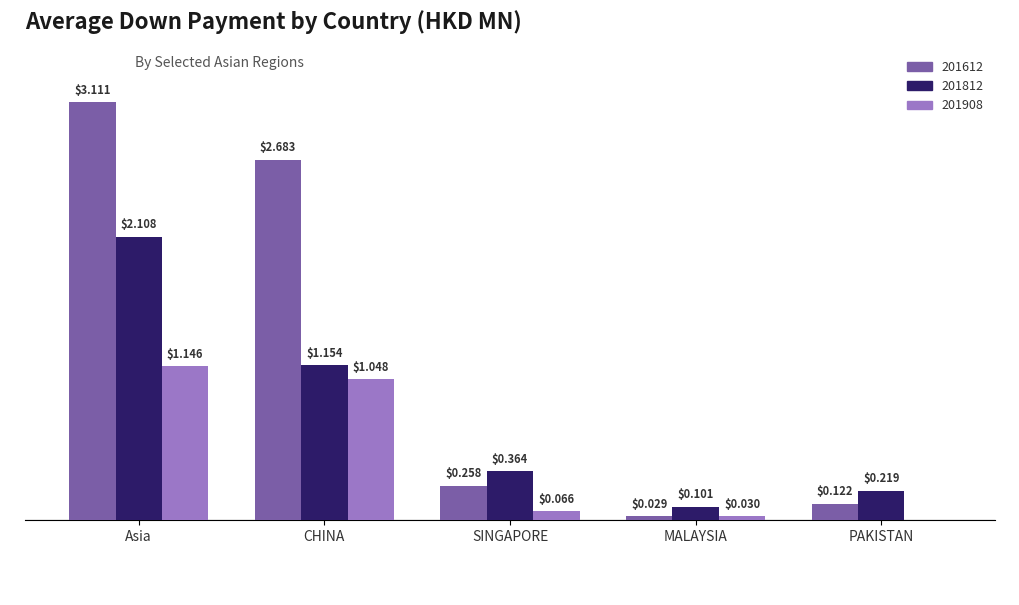

At which label is 201612 closest to 1?

SINGAPORE